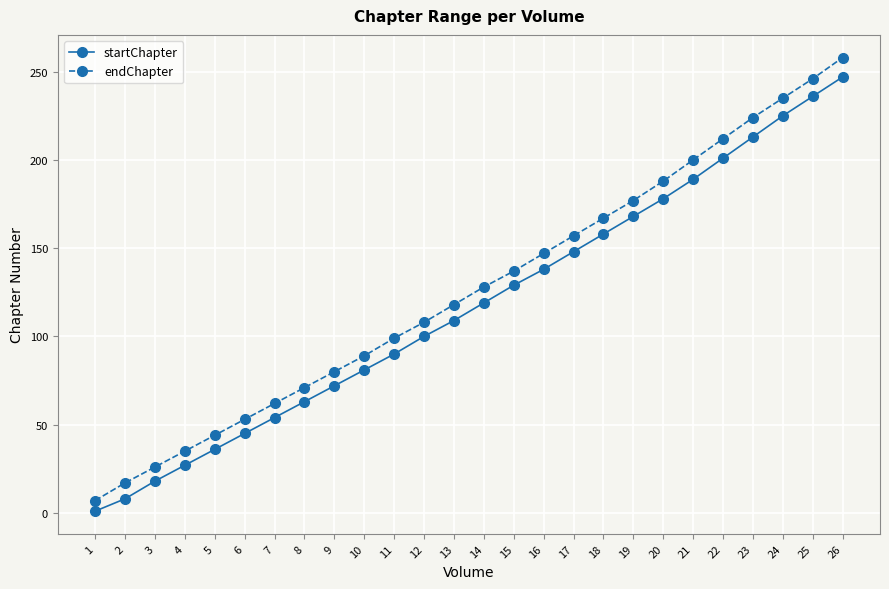

How many values in the endChapter series are below 128?

13